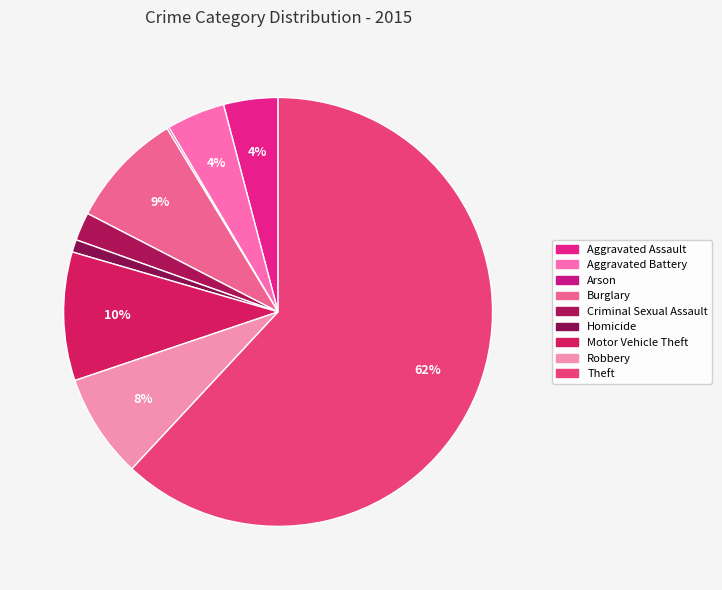

What percentage is the Burglary slice, to the nearest percent?

9%